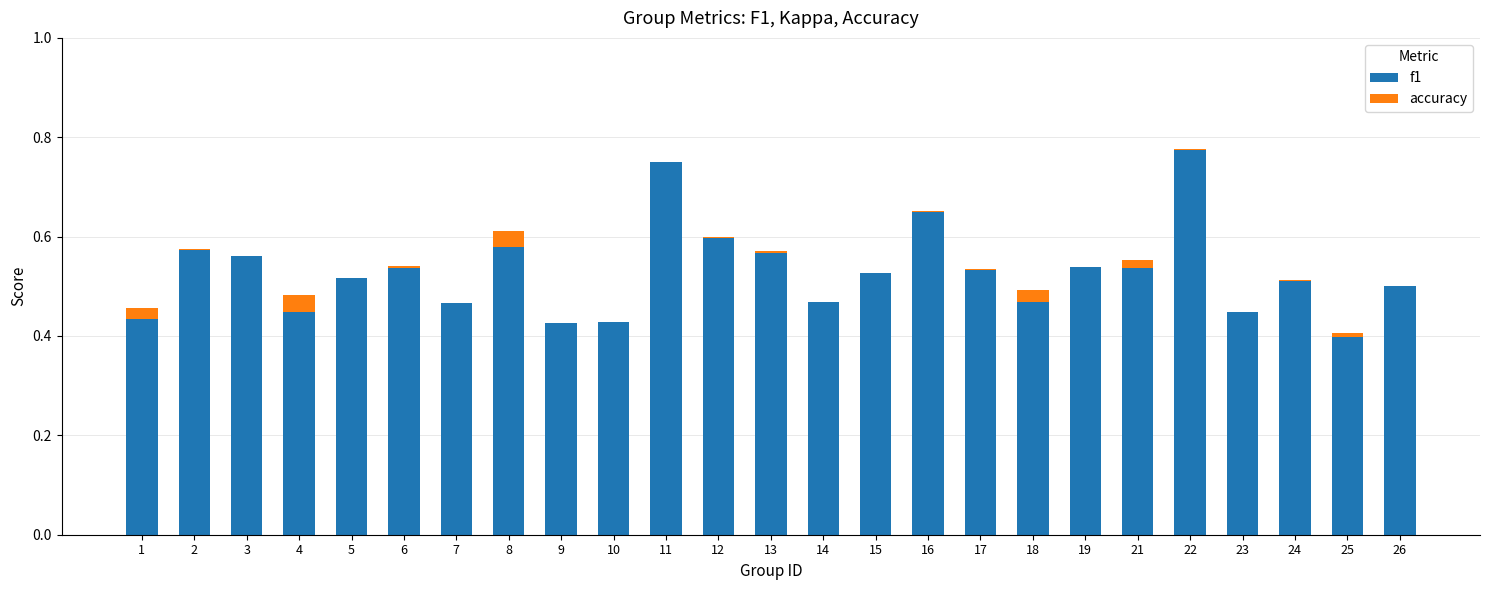

At which category is the sum across all series the highest?

22